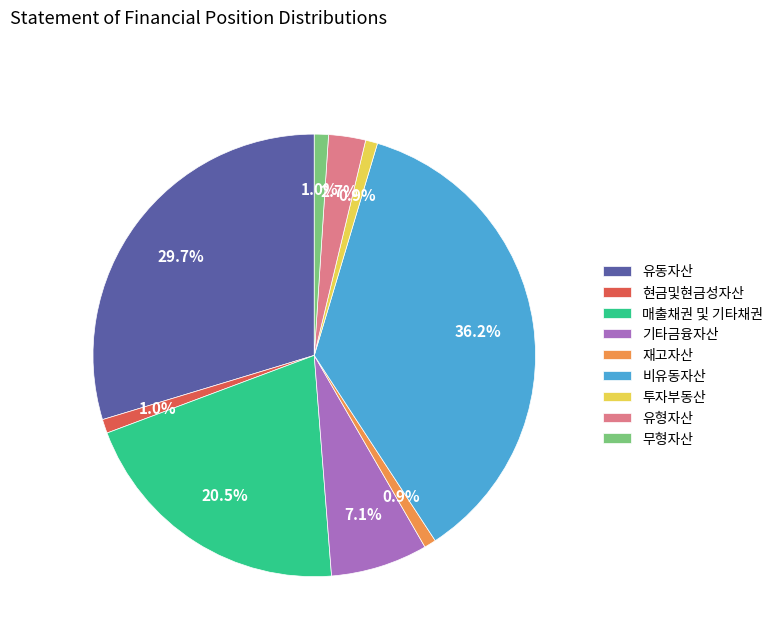

Is there a majority slice in this chart?

No